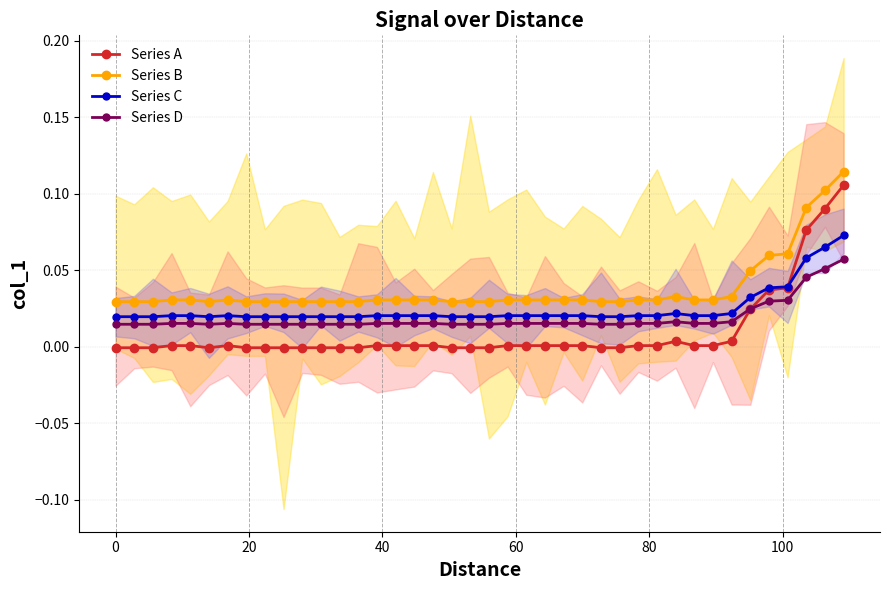

True or false: Series C and Series B cross at least once.

False